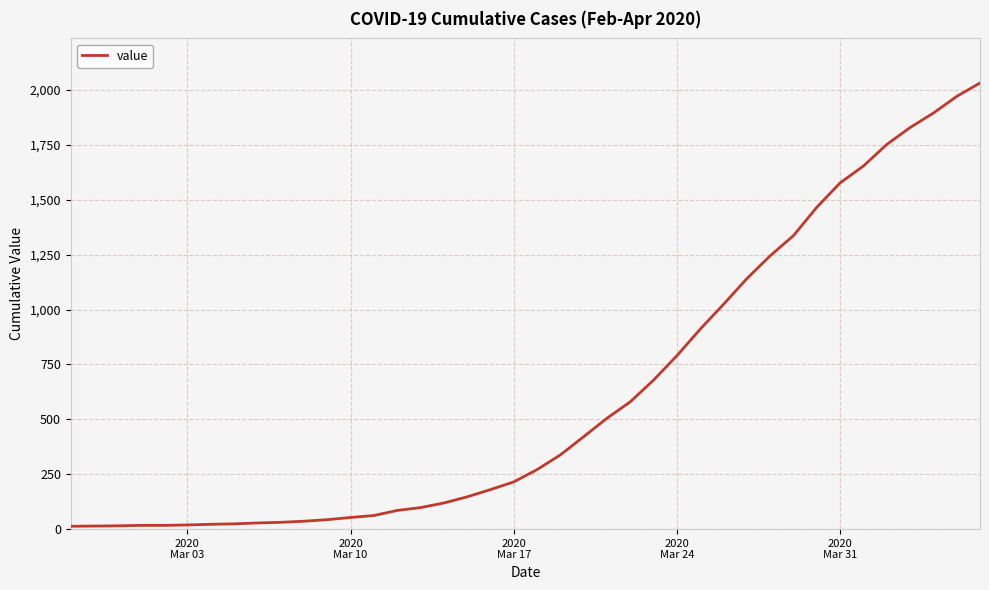

What is the maximum value shown in the chart?

2032